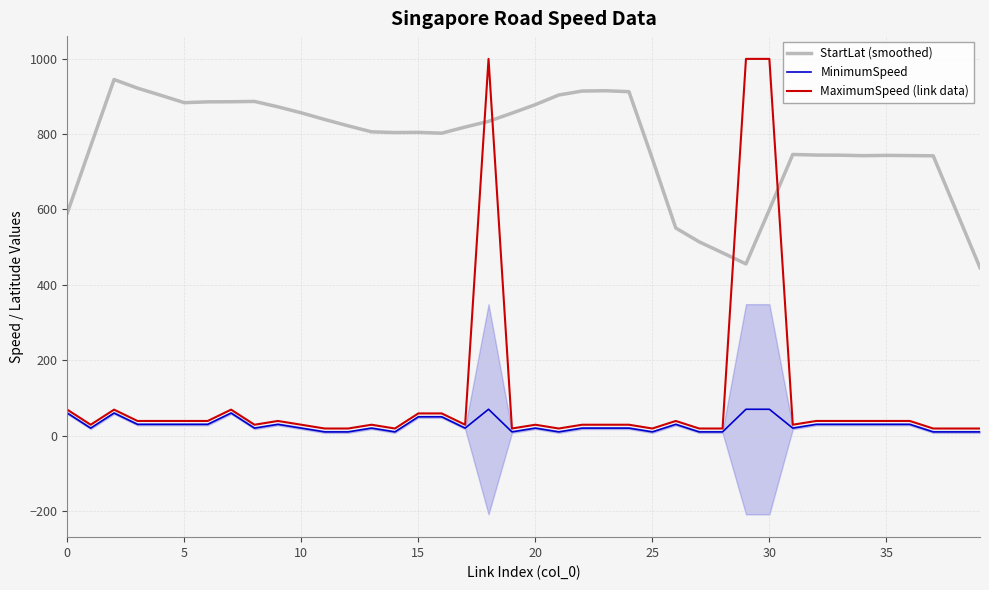

At which label does MinimumSpeed reach its peak?

18